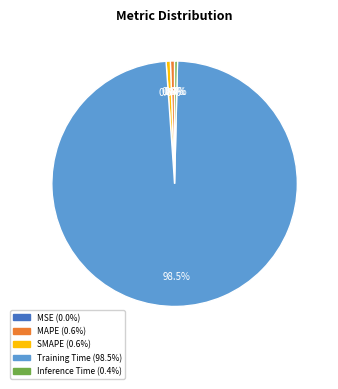

To the nearest percent, what percentage of the pie is SMAPE?

1%